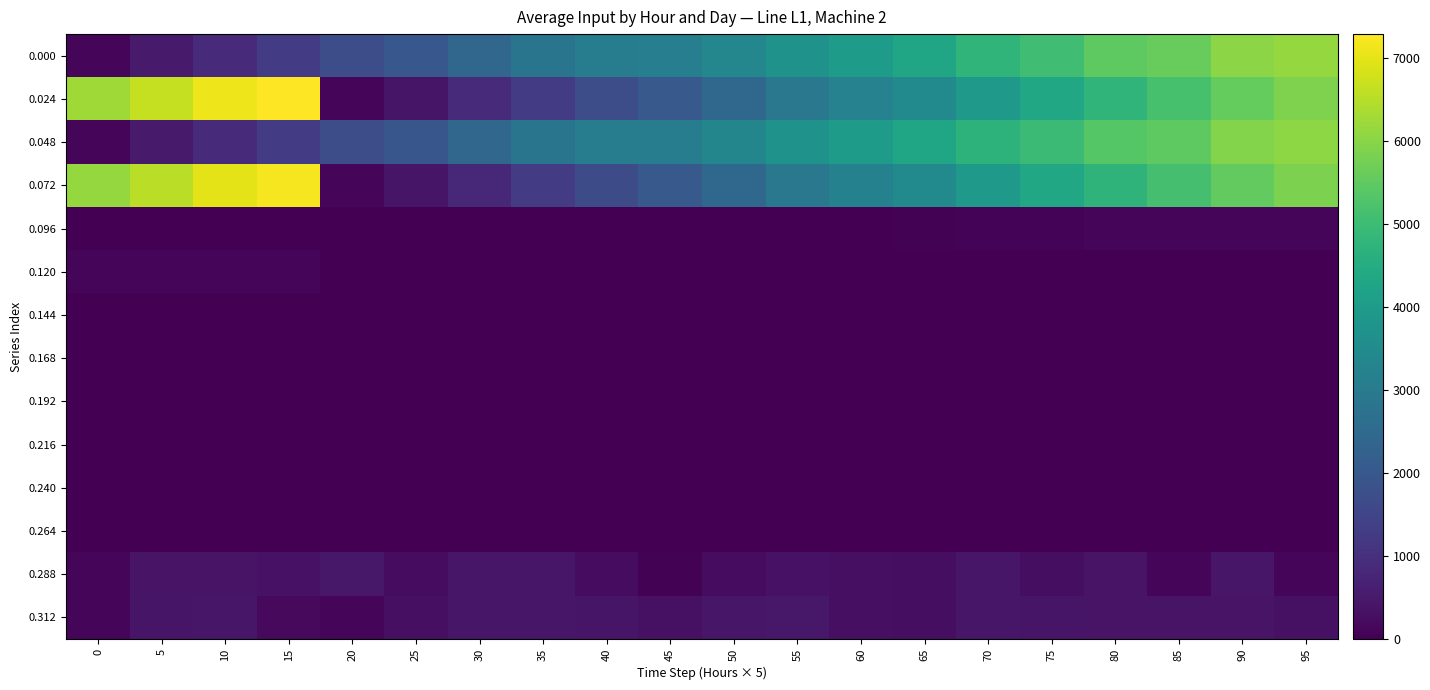

Reading right to left, list all the values displayed in this chart.

0.000: 95=6148.0	90=6034.0	85=5590.0	80=5466.0	75=5048.0	70=4764.0	65=4312.0	60=4029.0	55=3724.0	50=3364.0	45=3112.0	40=3068.0	35=2832.0	30=2402.0	25=1966.0	20=1728.0	15=1270.0	10=898.0	5=516.0	0=118.0
0.024: 95=5869.0	90=5555.0	85=5153.0	80=4759.0	75=4373.0	70=3945.0	65=3501.0	60=3219.0	55=2917.0	50=2457.0	45=2029.0	40=1709.0	35=1287.0	30=855.0	25=417.0	20=123.0	15=7288.0	10=7094.0	5=6656.0	0=6248.0
0.048: 95=6036.0	90=5922.0	85=5488.0	80=5370.0	75=4974.0	70=4706.0	65=4278.0	60=4004.0	55=3710.0	50=3350.0	45=3100.0	40=3058.0	35=2822.0	30=2394.0	25=1960.0	20=1722.0	15=1264.0	10=896.0	5=516.0	0=118.0
0.072: 95=5850.0	90=5536.0	85=5138.0	80=4746.0	75=4360.0	70=3938.0	65=3494.0	60=3212.0	55=2910.0	50=2450.0	45=2022.0	40=1702.0	35=1280.0	30=848.0	25=412.0	20=122.0	15=7176.0	10=6982.0	5=6544.0	0=6136.0
0.096: 95=111.0	90=111.0	85=102.0	80=95.0	75=74.0	70=58.0	65=34.0	60=24.0	55=14.0	50=14.0	45=12.0	40=10.0	35=10.0	30=8.0	25=6.0	20=5.0	15=5.0	10=1.0	5=0.0	0=0.0
0.120: 95=18.0	90=18.0	85=14.0	80=13.0	75=12.0	70=6.0	65=6.0	60=6.0	55=6.0	50=6.0	45=6.0	40=6.0	35=6.0	30=6.0	25=5.0	20=0.0	15=111.0	10=111.0	5=111.0	0=111.0
0.144: 95=1.0	90=1.0	85=0.0	80=1.0	75=0.0	70=0.0	65=0.0	60=1.0	55=0.0	50=0.0	45=0.0	40=0.0	35=0.0	30=0.0	25=0.0	20=1.0	15=1.0	10=1.0	5=0.0	0=0.0
0.168: 95=1.0	90=1.0	85=1.0	80=0.0	75=1.0	70=1.0	65=1.0	60=1.0	55=1.0	50=1.0	45=1.0	40=1.0	35=1.0	30=1.0	25=0.0	20=1.0	15=1.0	10=1.0	5=1.0	0=1.0
0.192: 95=0.0	90=0.0	85=0.0	80=0.0	75=0.0	70=0.0	65=0.0	60=0.0	55=0.0	50=0.0	45=0.0	40=0.0	35=0.0	30=0.0	25=0.0	20=0.0	15=0.0	10=0.0	5=0.0	0=0.0
0.216: 95=0.0	90=0.0	85=0.0	80=0.0	75=0.0	70=0.0	65=0.0	60=0.0	55=0.0	50=0.0	45=0.0	40=0.0	35=0.0	30=0.0	25=0.0	20=0.0	15=0.0	10=0.0	5=0.0	0=0.0
0.240: 95=1.0	90=1.0	85=1.0	80=1.0	75=1.0	70=1.0	65=1.0	60=1.0	55=1.0	50=1.0	45=1.0	40=1.0	35=1.0	30=1.0	25=1.0	20=1.0	15=1.0	10=1.0	5=1.0	0=1.0
0.264: 95=1.0	90=1.0	85=1.0	80=1.0	75=1.0	70=1.0	65=1.0	60=1.0	55=1.0	50=1.0	45=1.0	40=1.0	35=1.0	30=1.0	25=1.0	20=1.0	15=1.0	10=1.0	5=1.0	0=1.0
0.288: 95=114.0	90=434.0	85=118.0	80=396.0	75=268.0	70=428.0	65=274.0	60=294.0	55=360.0	50=250.0	45=42.0	40=236.0	35=428.0	30=434.0	25=238.0	20=458.0	15=368.0	10=380.0	5=398.0	0=118.0
0.312: 95=314.0	90=398.0	85=392.0	80=386.0	75=422.0	70=444.0	65=282.0	60=302.0	55=460.0	50=428.0	45=320.0	40=422.0	35=432.0	30=436.0	25=290.0	20=122.0	15=194.0	10=438.0	5=408.0	0=100.0